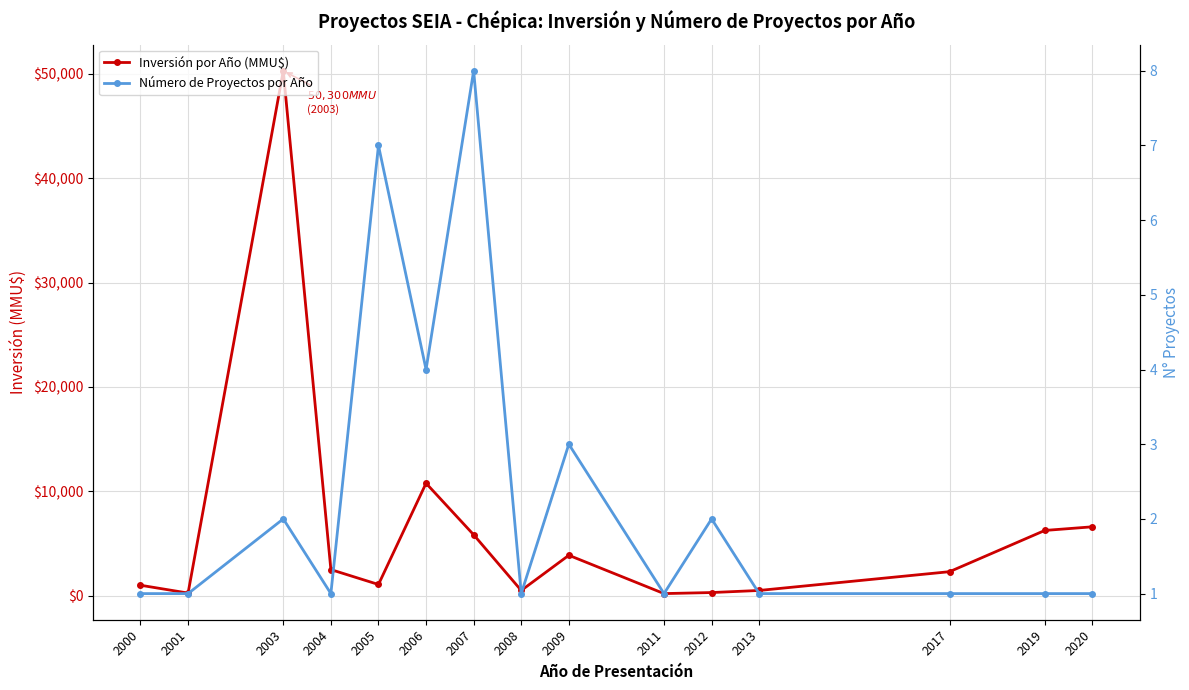

What is the difference between the highest and lowest values at 2008?

499